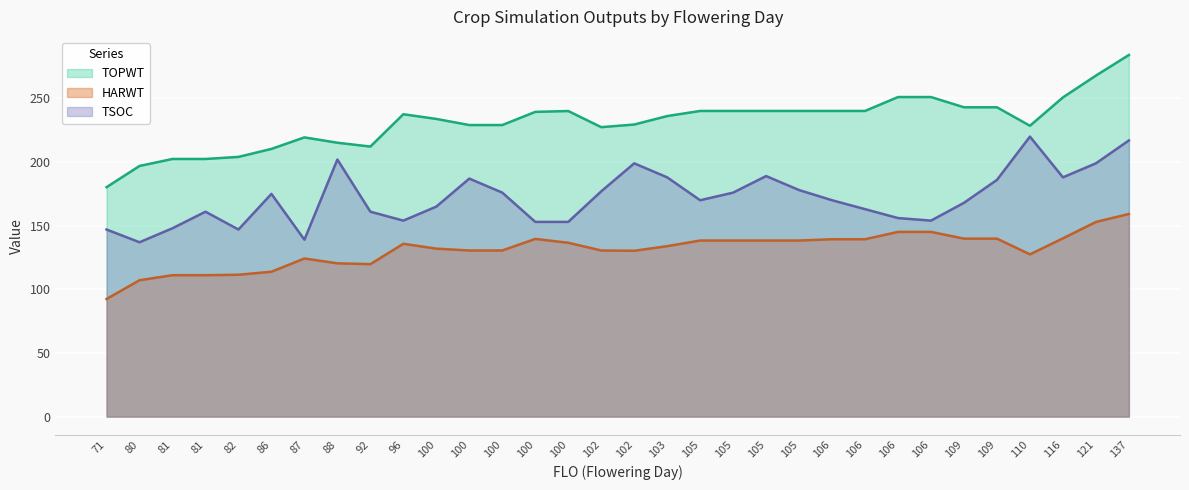

Reading left to right, extract all data points from this chart.

HARWT: 71=92.4	80=107.2	81=111.1	81=111.1	82=111.5	86=113.8	87=124.2	88=120.4	92=119.8	96=135.8	100=132.0	100=130.5	100=130.5	100=139.6	100=136.6	102=130.5	102=130.3	103=133.9	105=138.3	105=138.3	105=138.3	105=138.3	106=139.4	106=139.4	106=145.1	106=145.1	109=139.8	109=139.8	110=127.5	116=140.1	121=152.9	137=159.2
TOPWT: 71=180.3	80=196.9	81=202.4	81=202.4	82=204.1	86=210.3	87=219.4	88=215.2	92=212.2	96=237.6	100=233.9	100=229.1	100=229.1	100=239.4	100=240.1	102=227.4	102=229.5	103=236.2	105=240.2	105=240.2	105=240.2	105=240.2	106=240.2	106=240.2	106=251.1	106=251.1	109=243.1	109=243.1	110=228.5	116=250.8	121=267.9	137=284.2
TSOC: 71=147.0	80=137.0	81=148.0	81=161.0	82=147.0	86=175.0	87=139.0	88=202.0	92=161.0	96=154.0	100=165.0	100=187.0	100=176.0	100=153.0	100=153.0	102=177.0	102=199.0	103=188.0	105=170.0	105=176.0	105=189.0	105=178.0	106=170.0	106=163.0	106=156.0	106=154.0	109=168.0	109=186.0	110=220.0	116=188.0	121=199.0	137=217.0